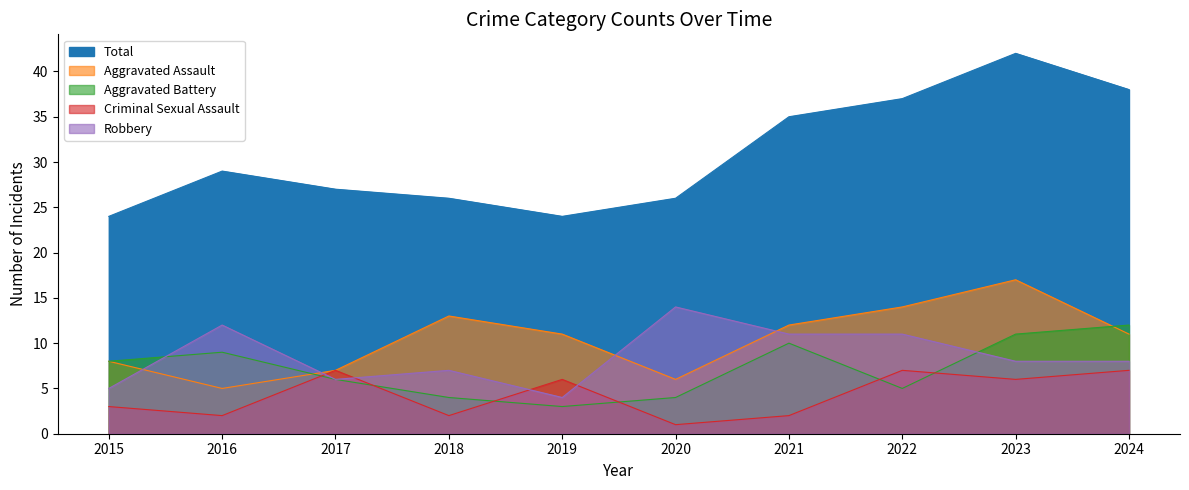

Which series changed the most between 2018 and 2024?

Total